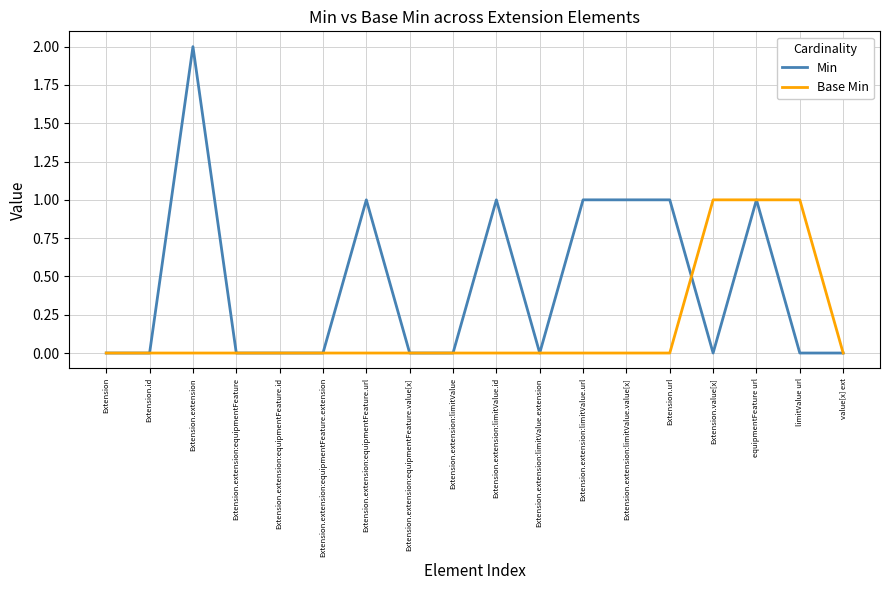

Reading left to right, what are all the values shown in this chart?

Min: 0	0	2	0	0	0	1	0	0	1	0	1	1	1	0	1	0	0
Base Min: 0	0	0	0	0	0	0	0	0	0	0	0	0	0	1	1	1	0